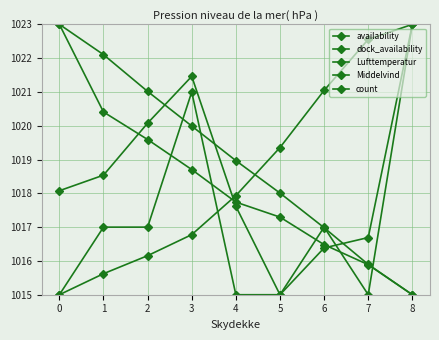

Is this an area chart (filled region under the line)?

No